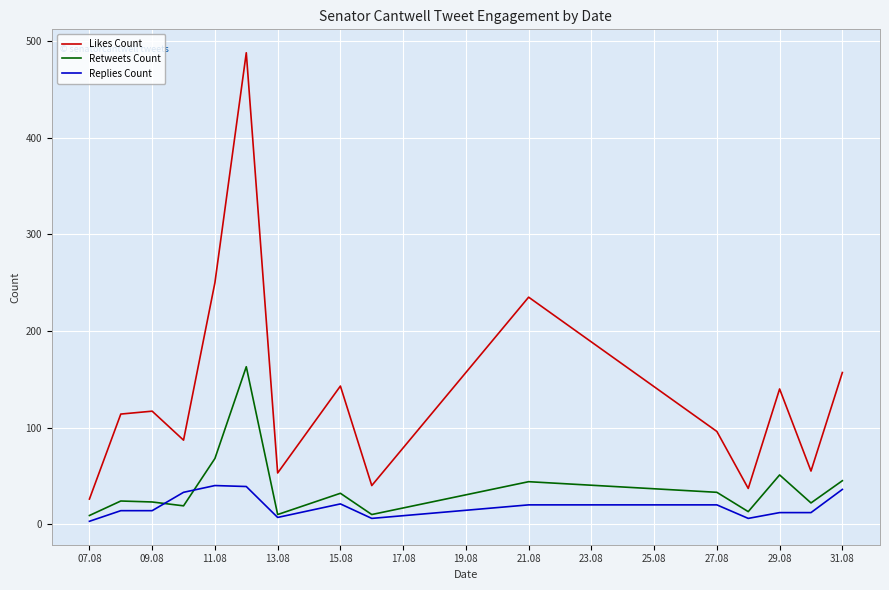

What is the maximum value for Likes Count?

488